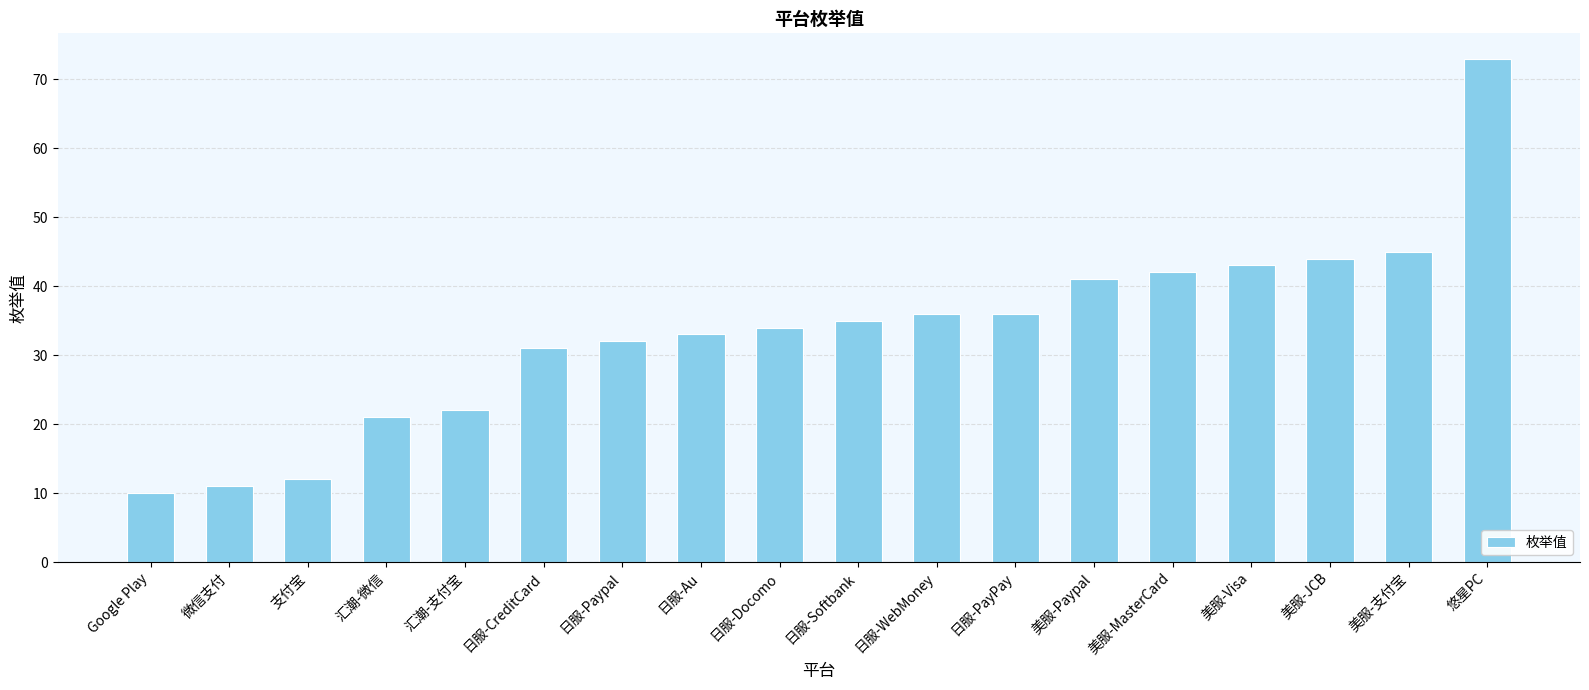

Does the chart contain any negative values?

No